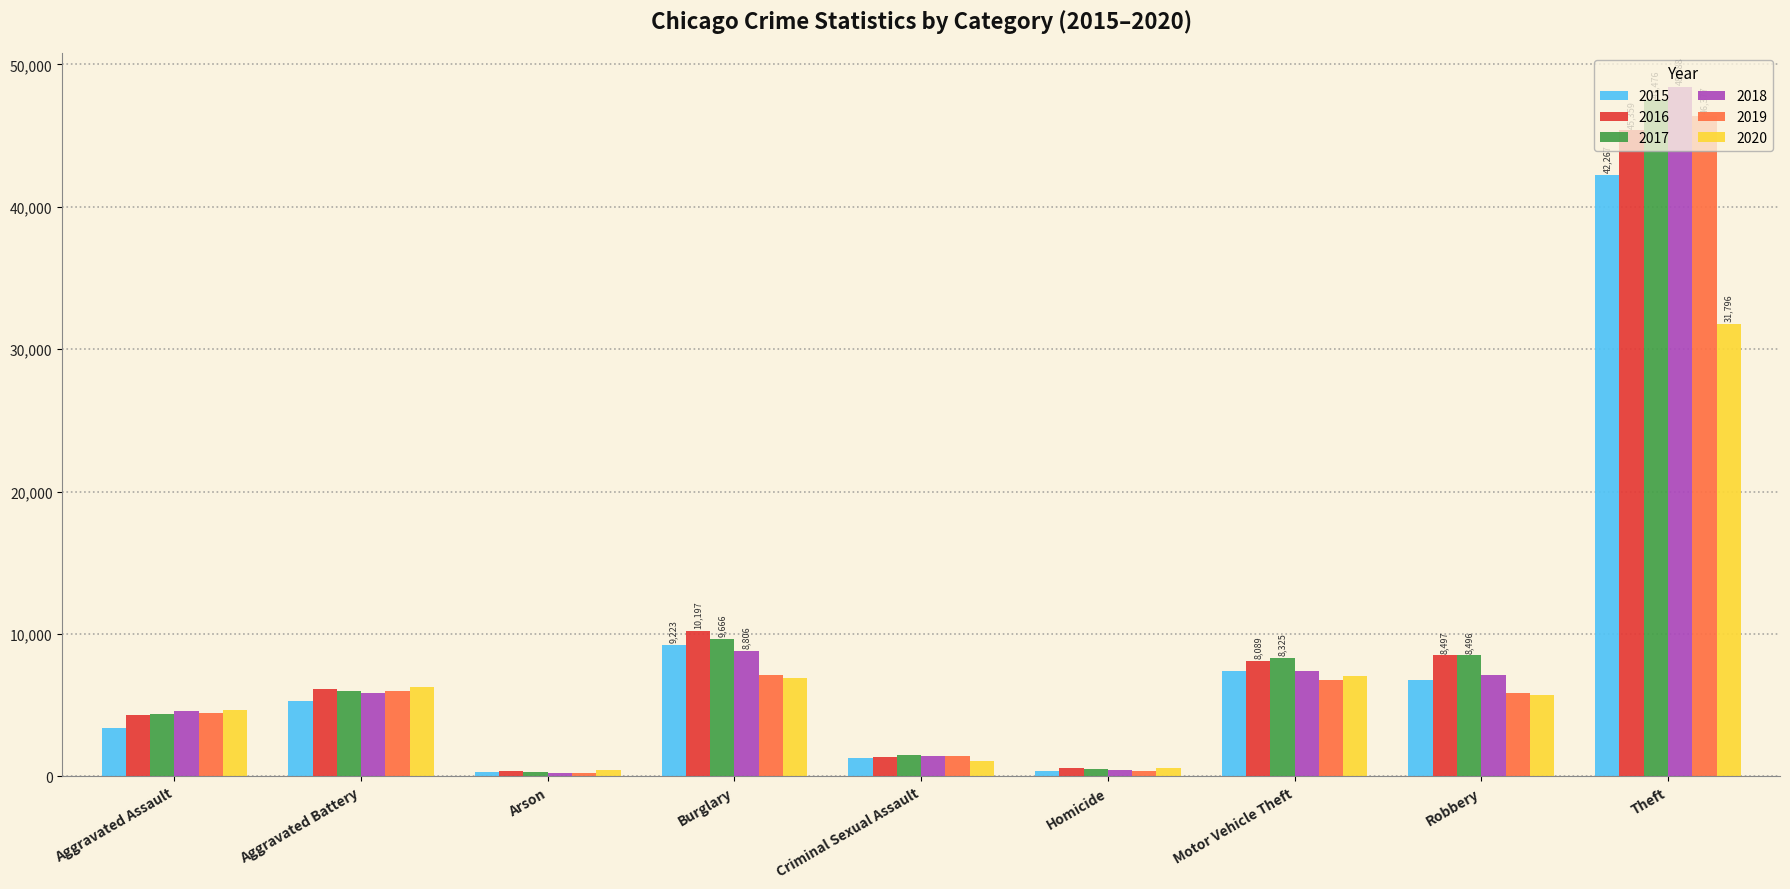

Rank the series by their maximum value, from lowest to highest.

2020, 2015, 2016, 2019, 2017, 2018